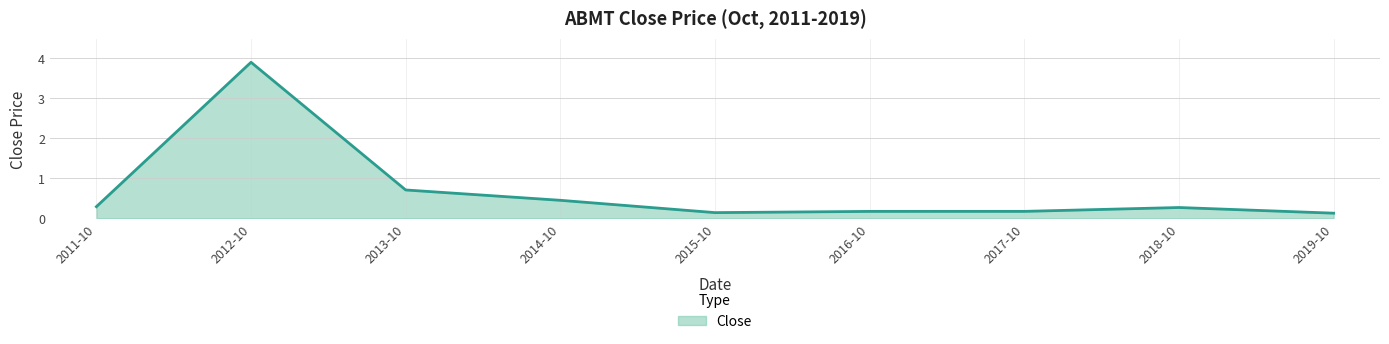

Is it true that the value at 2016-10 is 0.2?

True